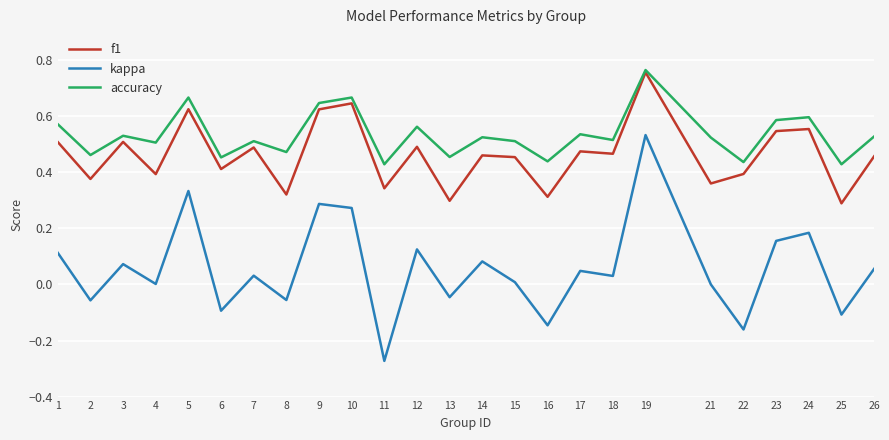

The kappa series shows -0.0 at 2. True or false?

False